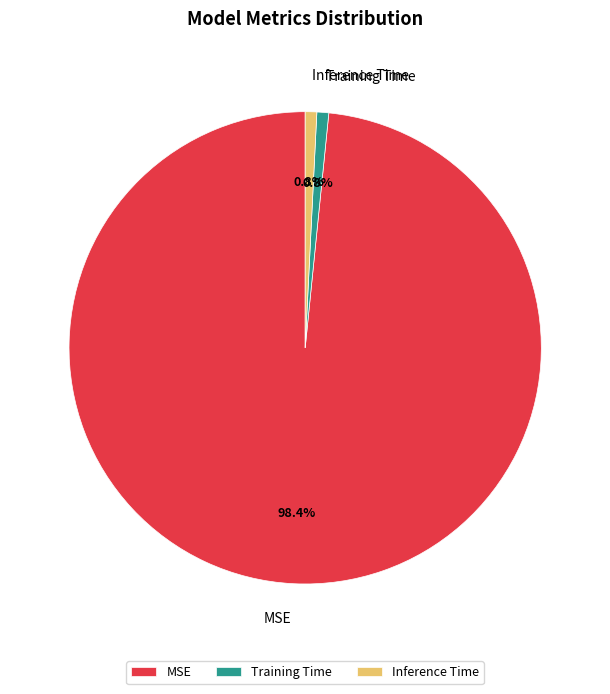

How much of the chart is everything except Inference Time?

99.2%